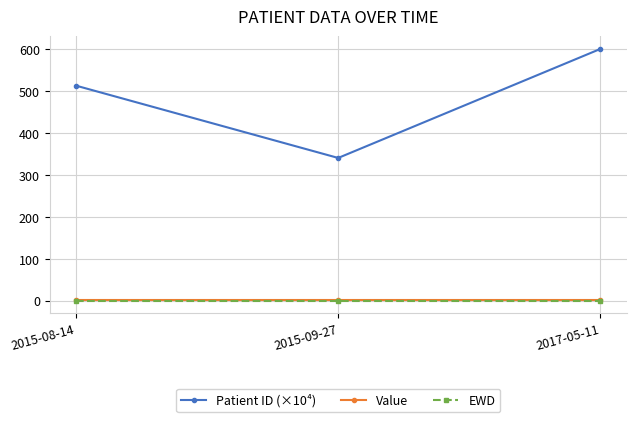

Reading right to left, extract all data points from this chart.

Patient ID (×10⁴): 2017-05-11=600.6	2015-09-27=340.7	2015-08-14=513.1
Value: 2017-05-11=2.0	2015-09-27=2.0	2015-08-14=2.0
EWD: 2017-05-11=1.0	2015-09-27=1.0	2015-08-14=1.0